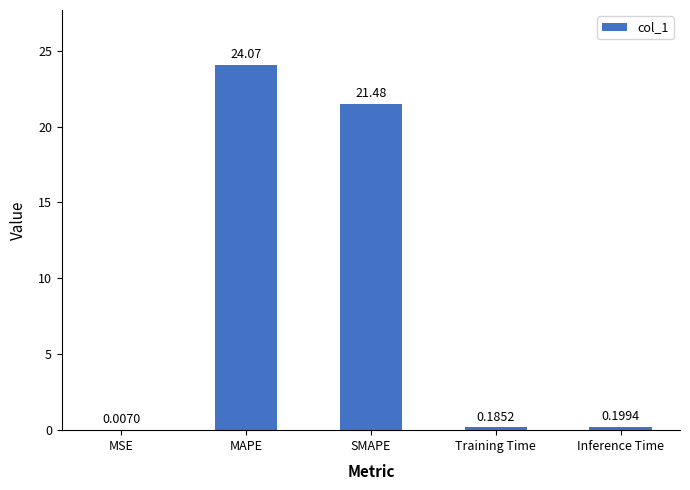

What is the sum of all values?

45.9